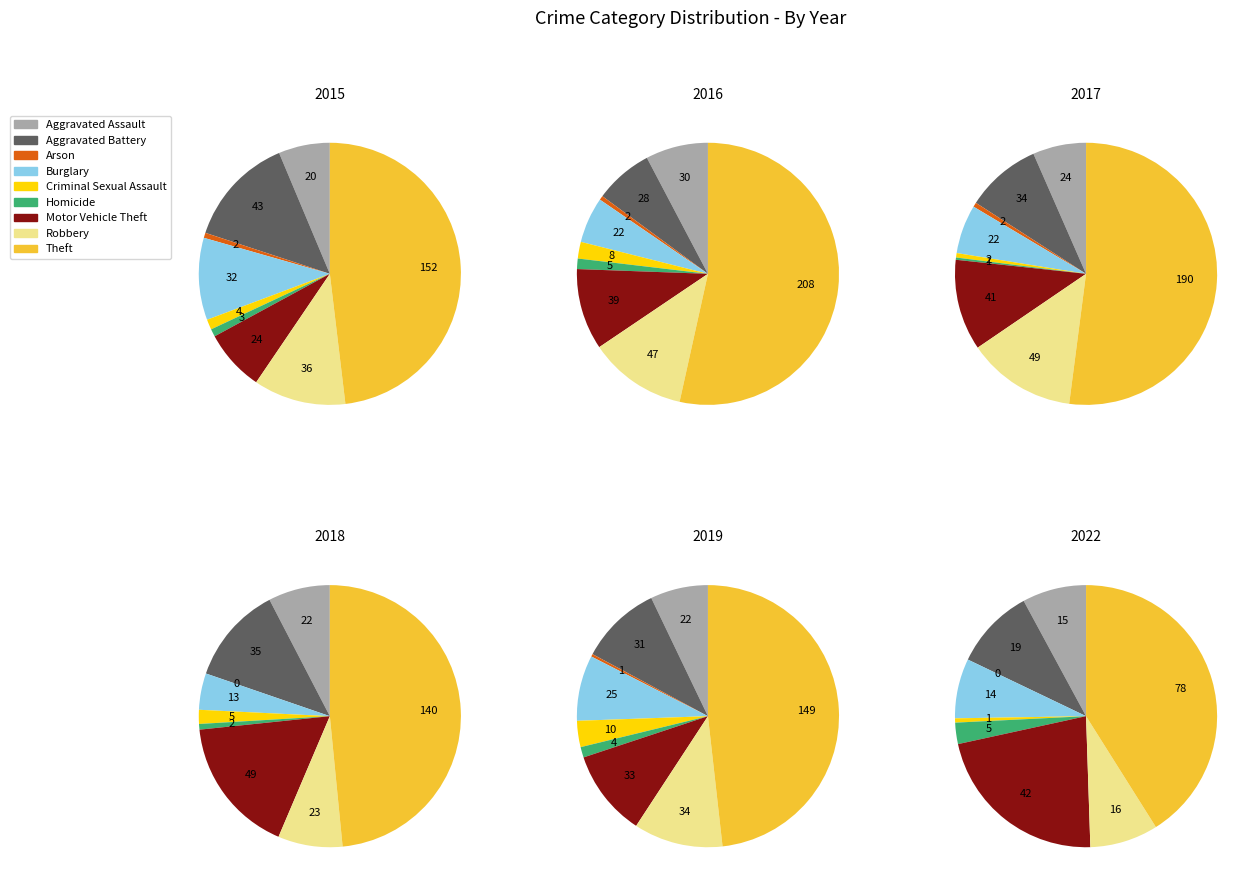

How many slices are in this pie chart?

9